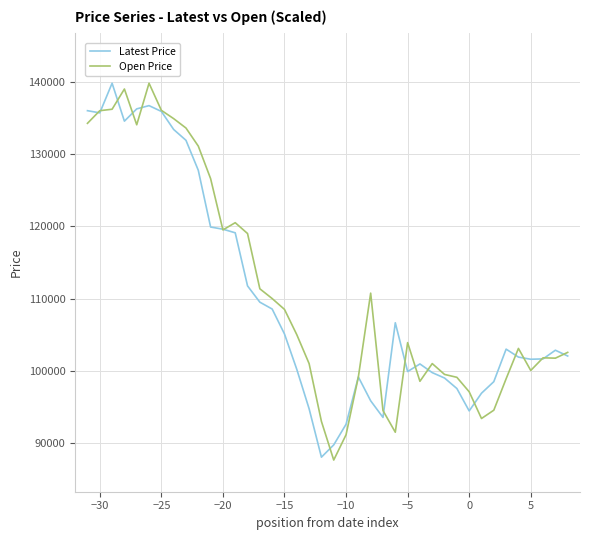

What is the smallest value displayed?

87650